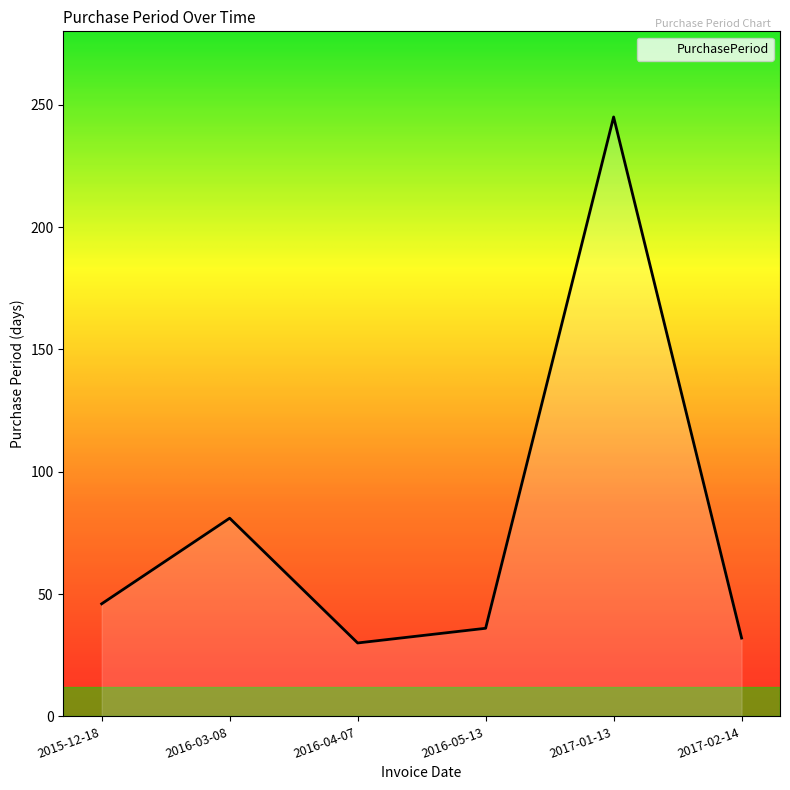

Approximately how many times larger is the value at 2016-04-07 compared to 2017-02-14?

0.9